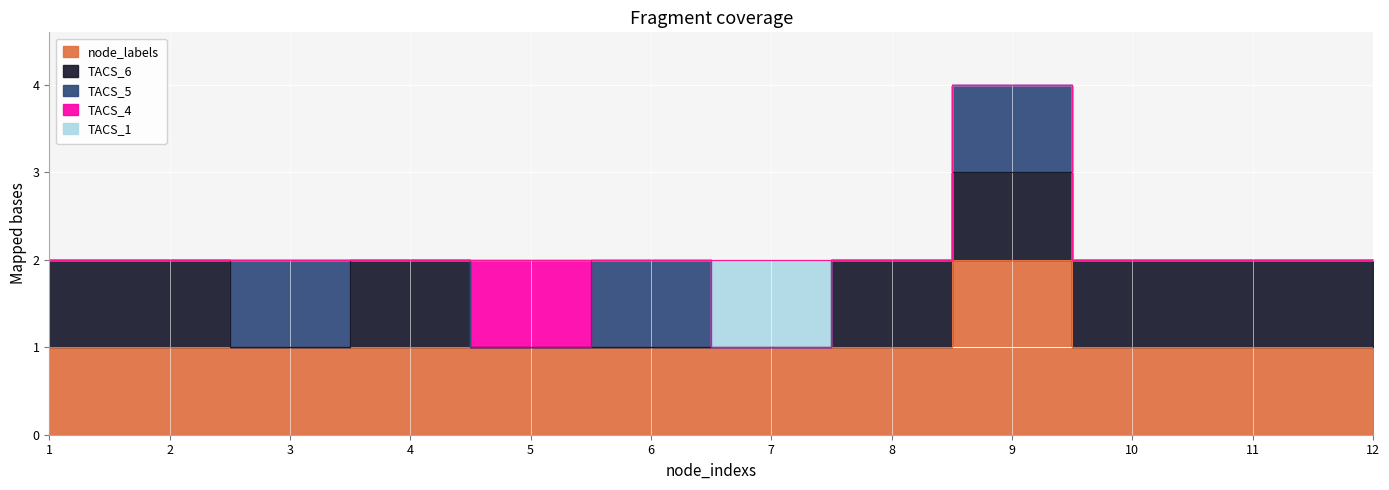

What is the total value across all series at 6?

2